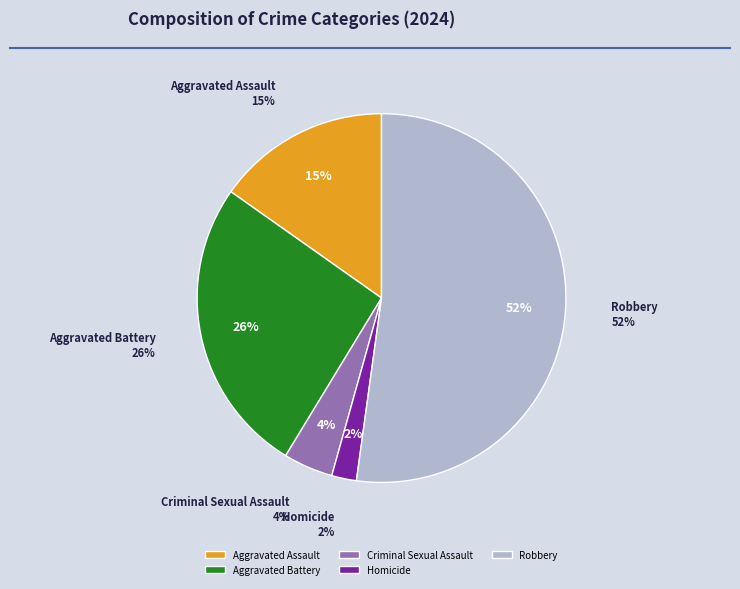

The Aggravated Battery slice represents 15% of the pie. True or false?

False